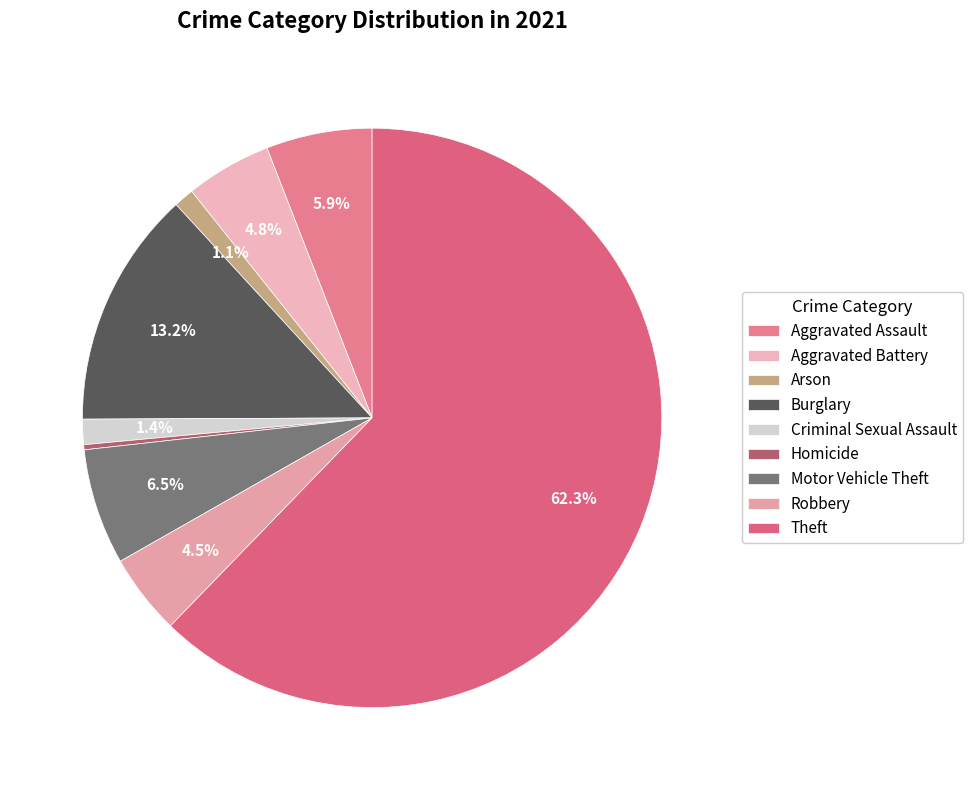

Does Theft represent more than half of the total?

Yes